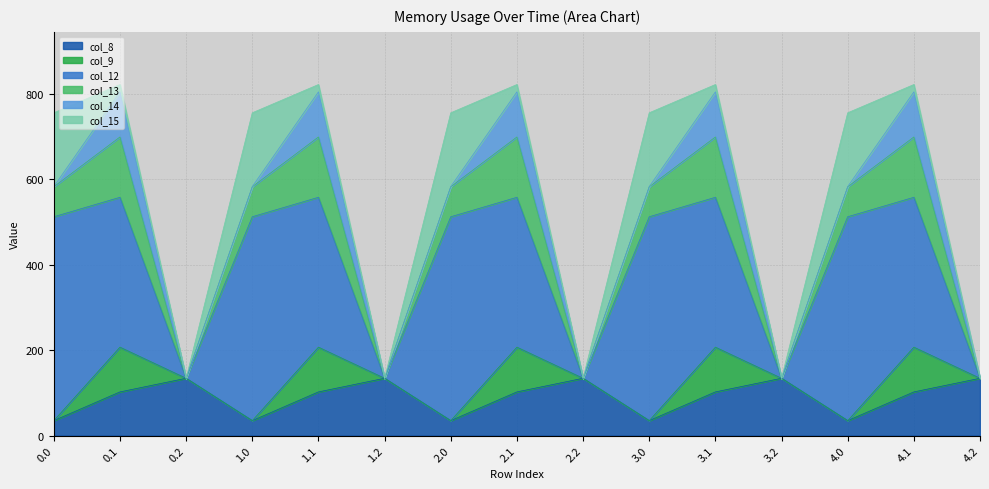

What is the approximate value of col_15 at 1.0?

172.8